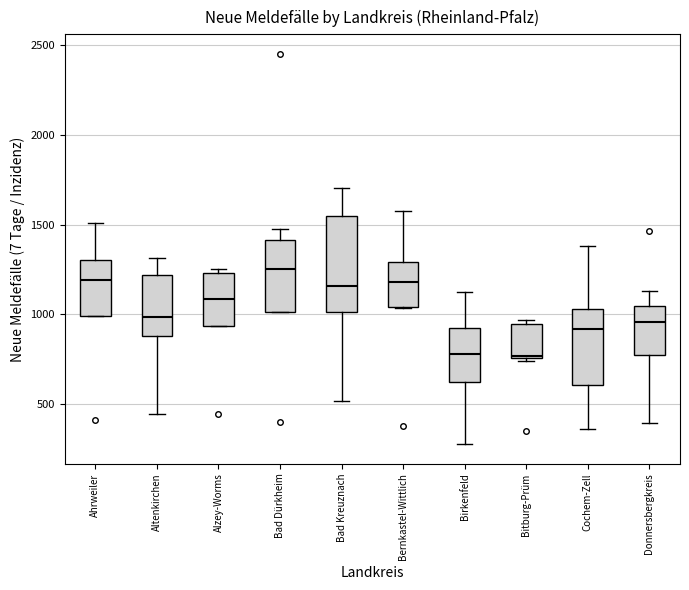

Which box is the tallest, from its lower edge to its upper edge?

Bad Kreuznach